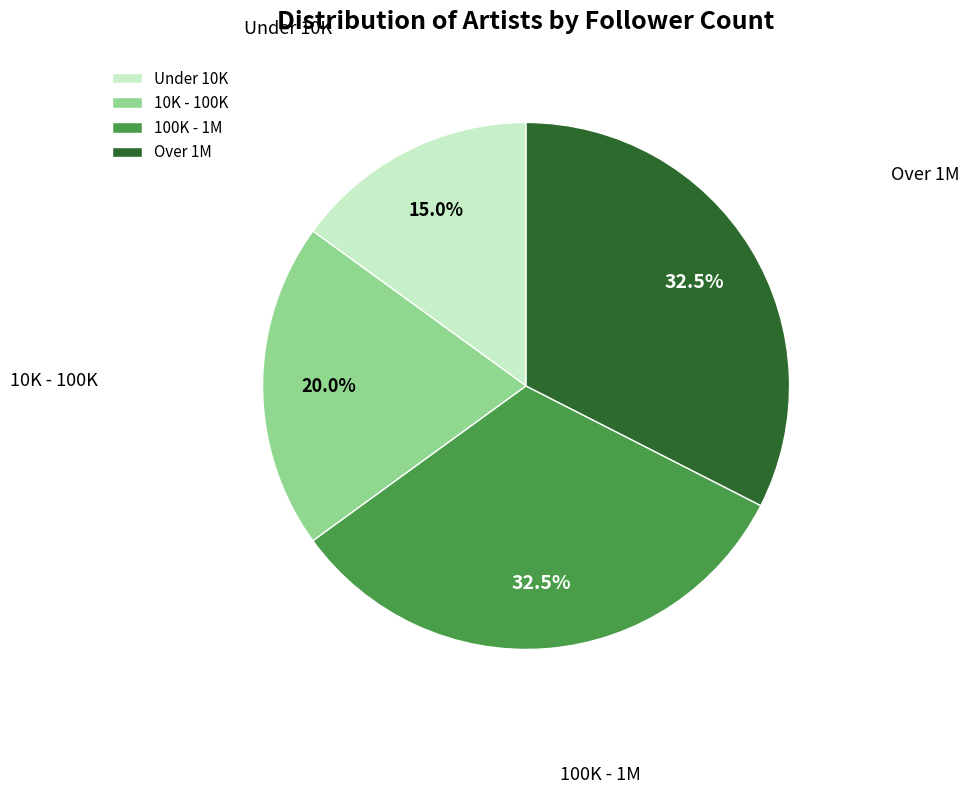

How many segments does this pie chart have?

4